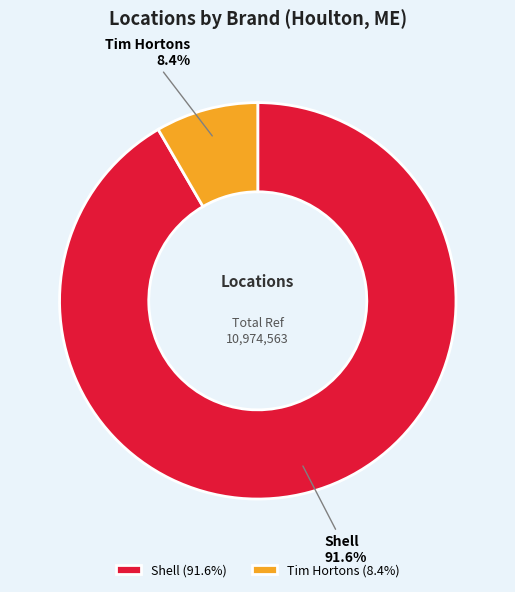

How many segments does this pie chart have?

2